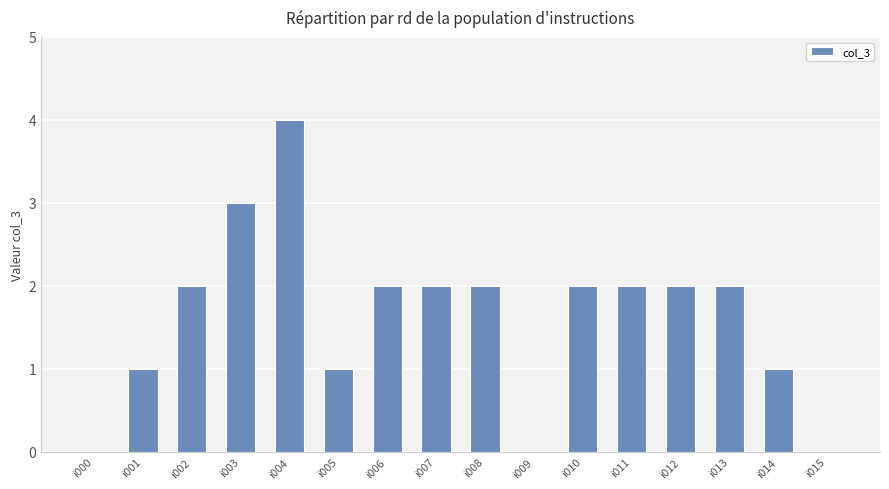

How many series are shown in this chart?

1